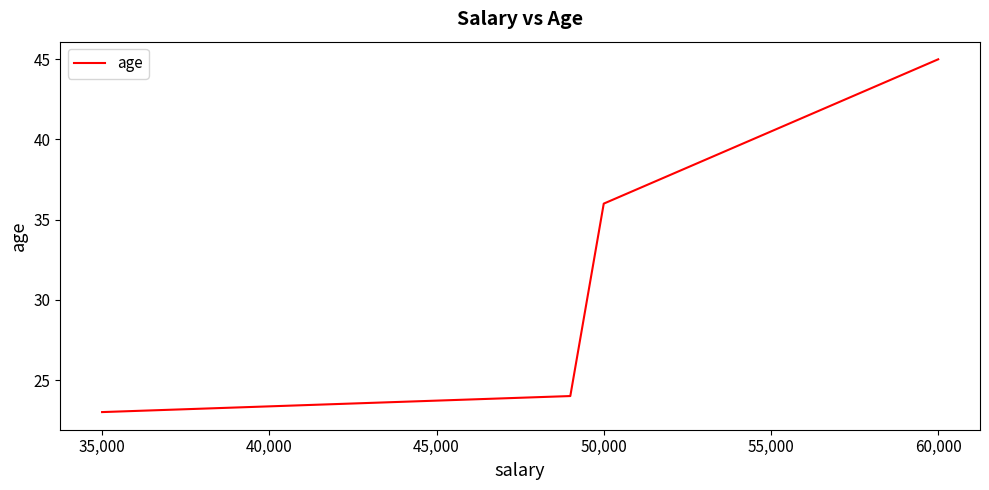

What is the minimum value shown in the chart?

23